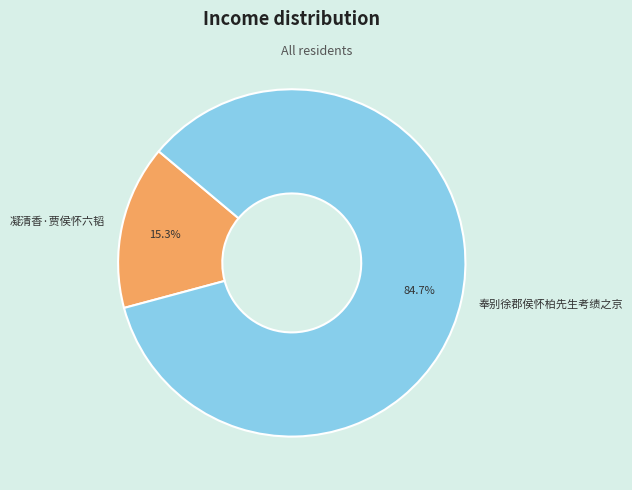

Approximately how many times larger is the value at 凝清香·贾侯怀六韬 compared to 奉别徐郡侯怀柏先生考绩之京?

0.2